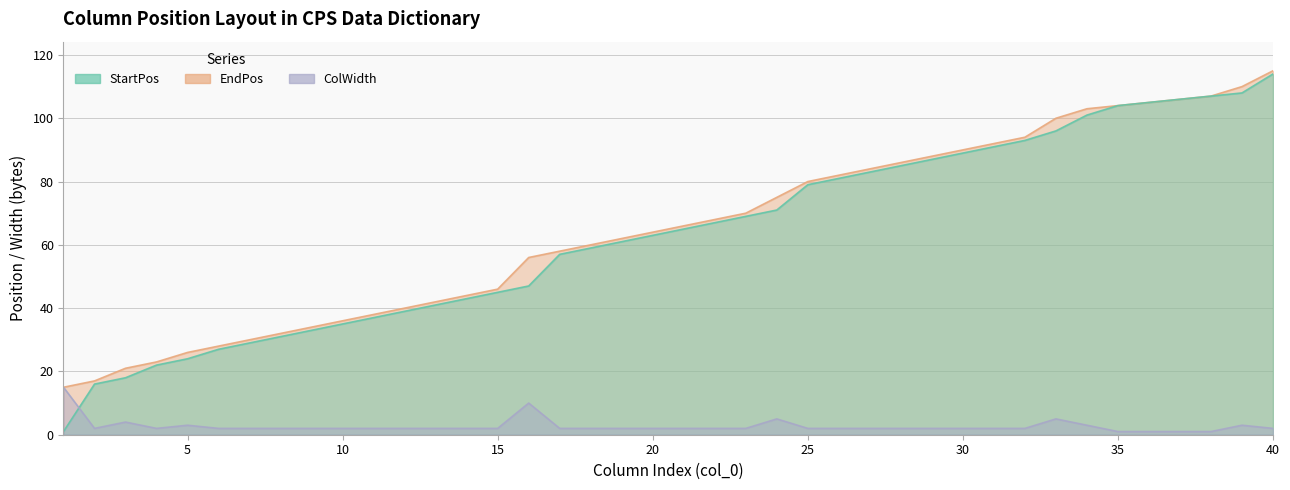

What is the total value across all series at 31?

185